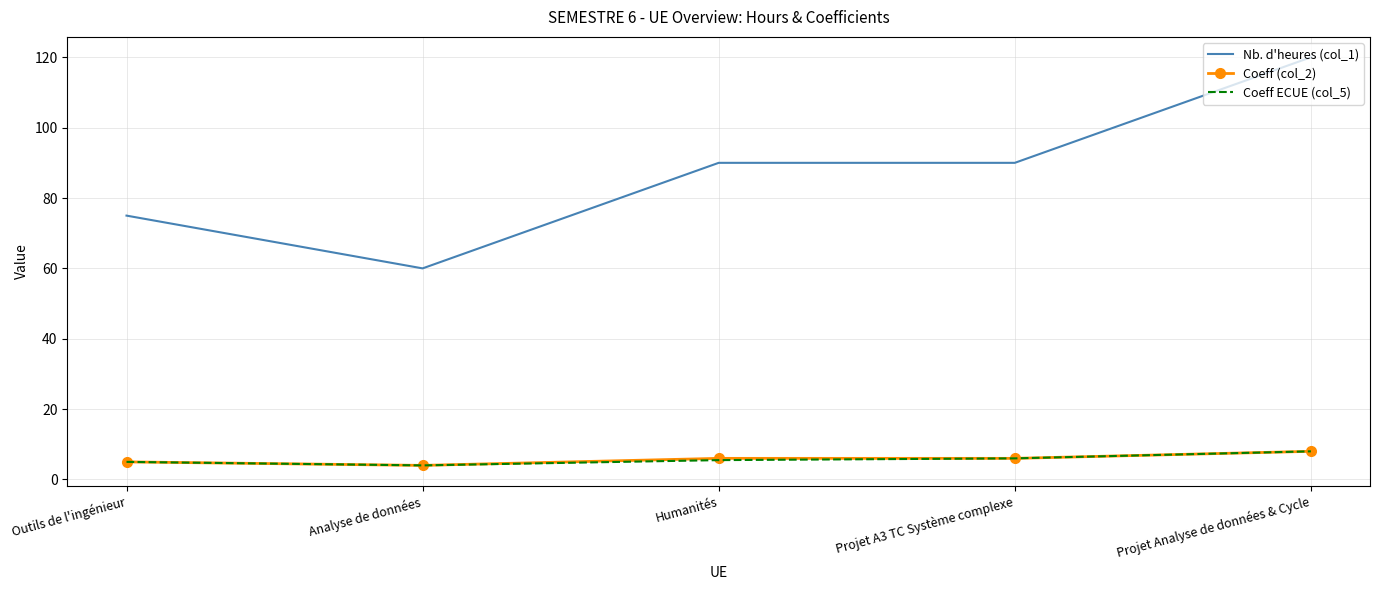

What is the sum of the Nb. d'heures (col_1) values at Projet A3 TC Système complexe and Analyse de données?

150.0